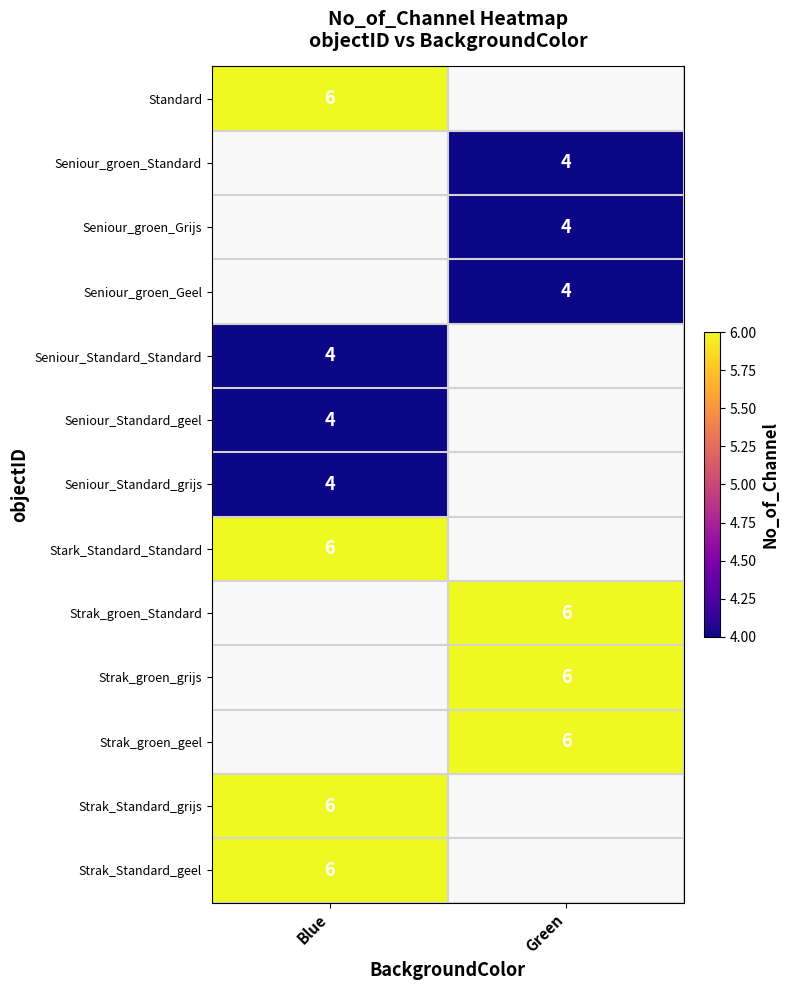

The value of Seniour_Standard_grijs at Blue is 4. True or false?

True